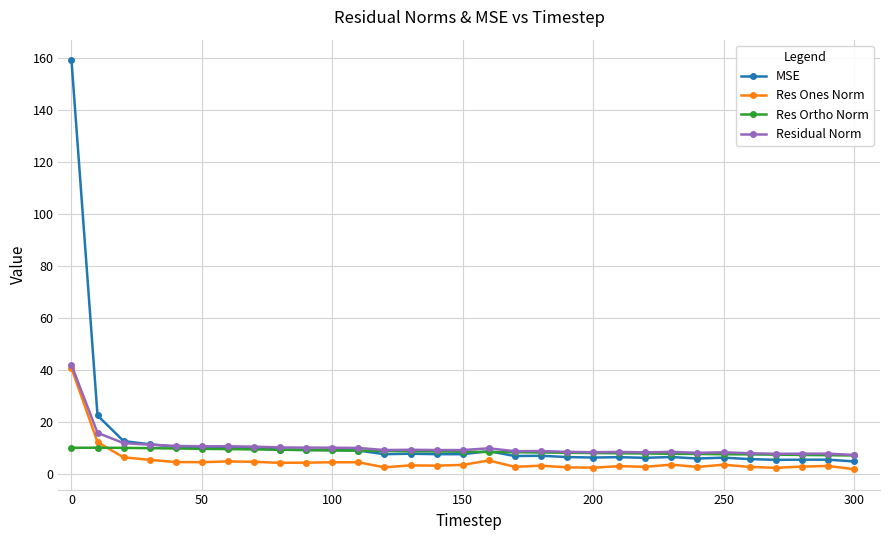

What is the lowest value of the Res Ortho Norm series?

7.0